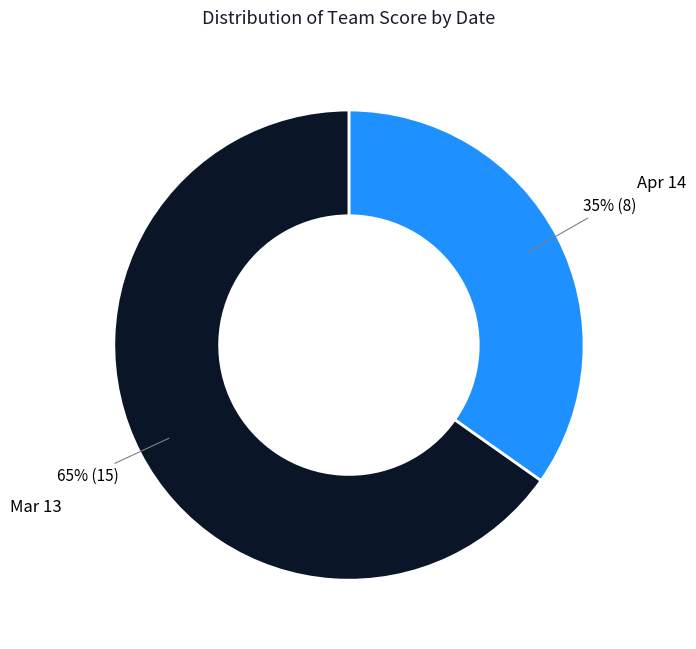

Combined, do Apr 14 and Mar 13 account for over 50%?

Yes